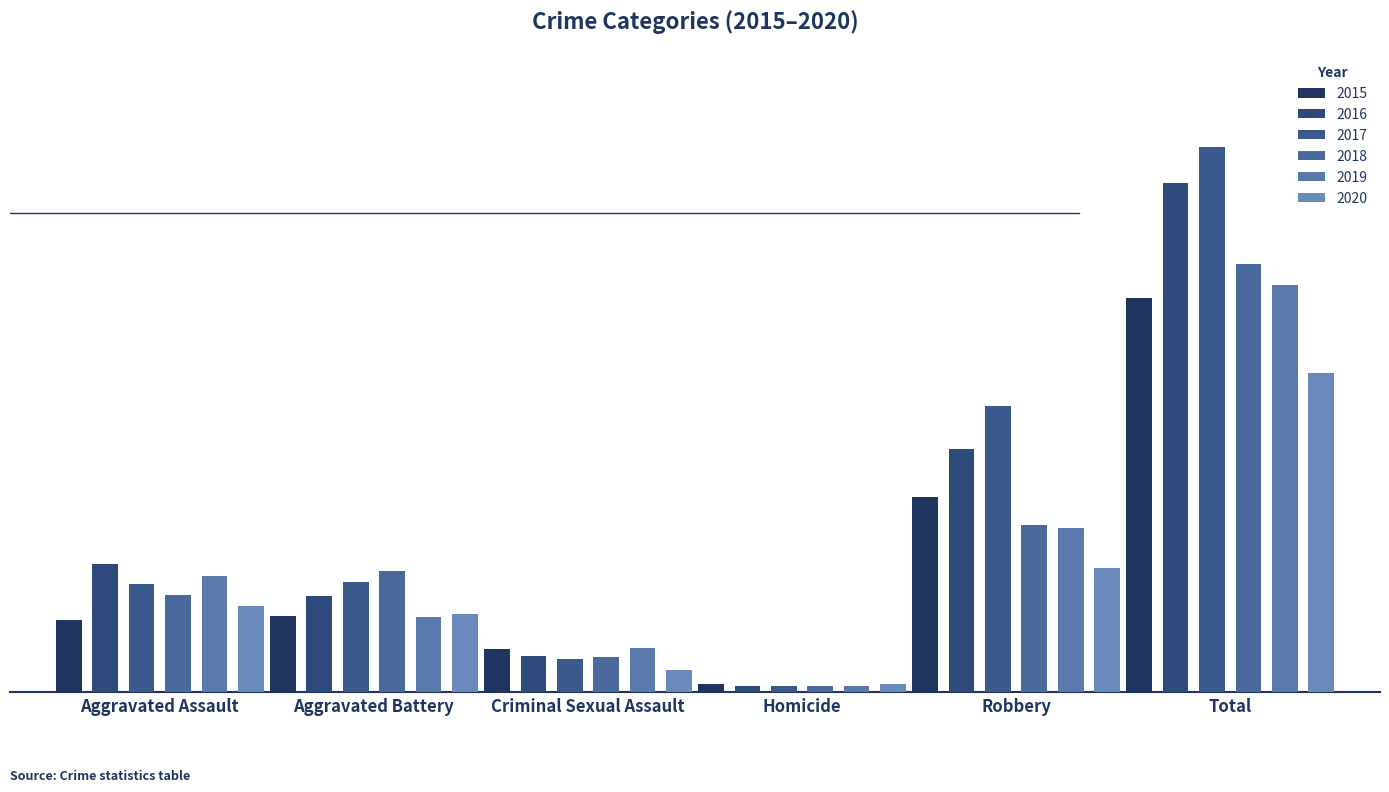

Reading left to right, what are all the values shown in this chart?

2015: 45	48	27	5	122	247
2016: 80	60	23	4	152	319
2017: 68	69	21	4	179	341
2018: 61	76	22	4	105	268
2019: 73	47	28	4	103	255
2020: 54	49	14	5	78	200